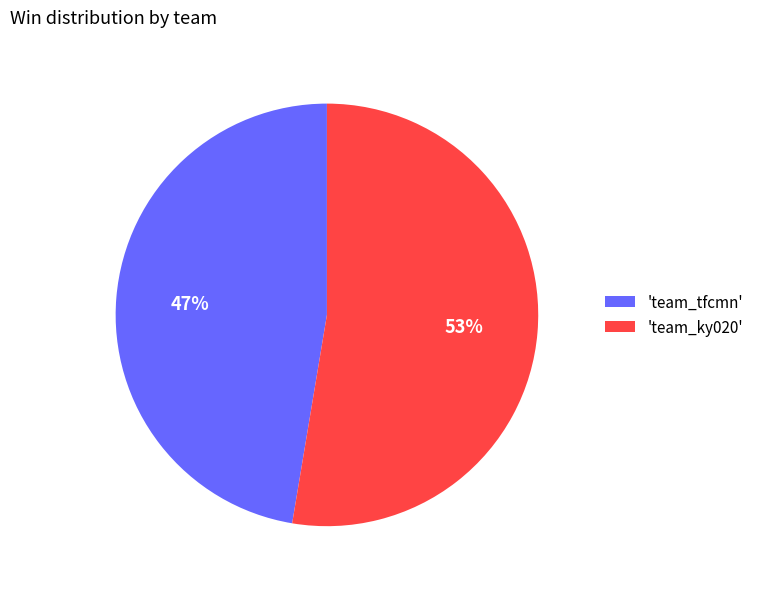

How many segments does this pie chart have?

2